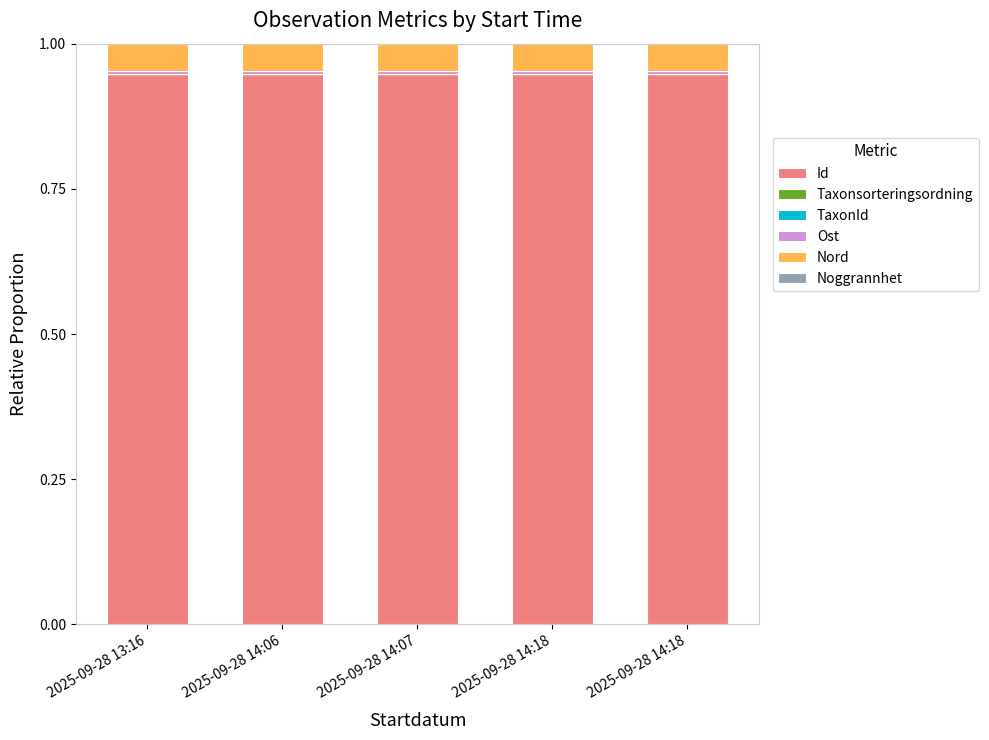

Are the bars horizontal?

No